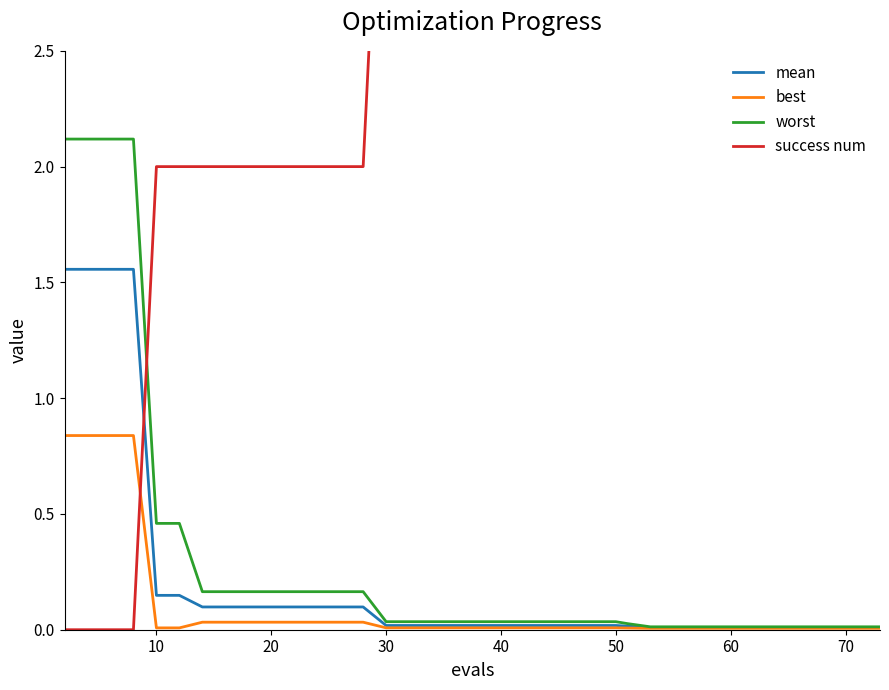

Is it true that mean equals 0.2 at 70?

False